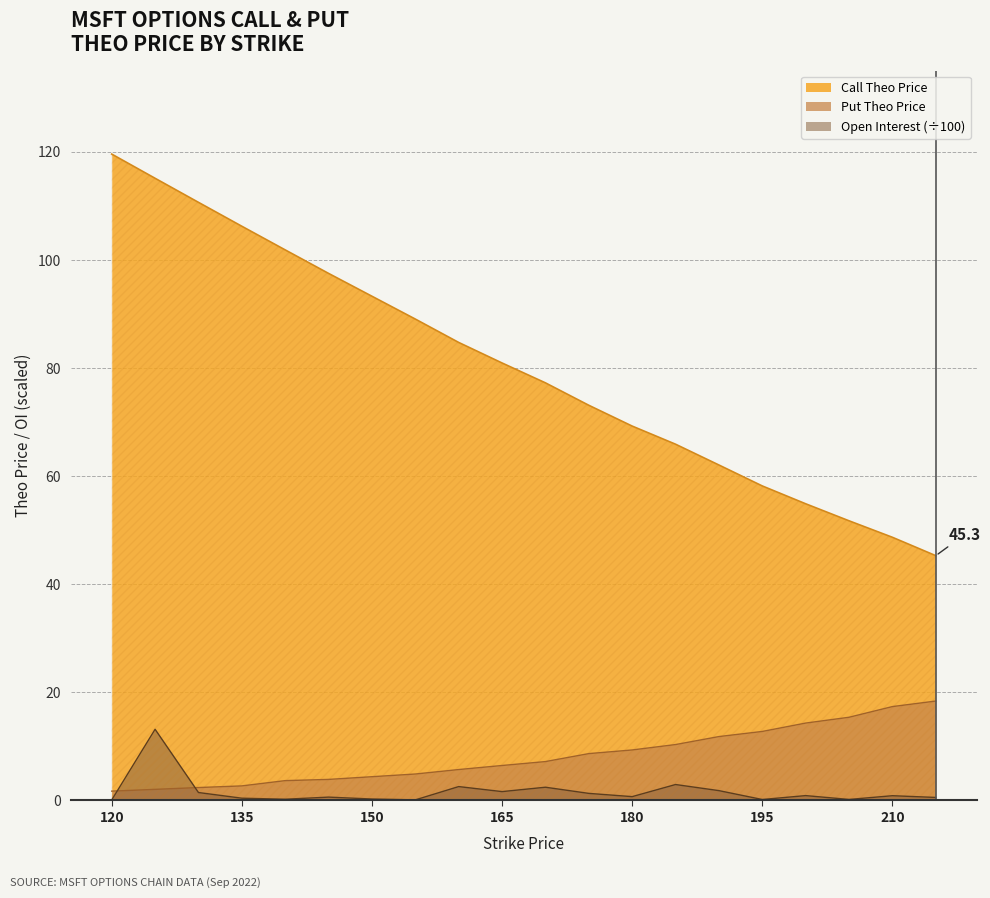

The chart shows a value of 1.6 at 165. True or false?

True